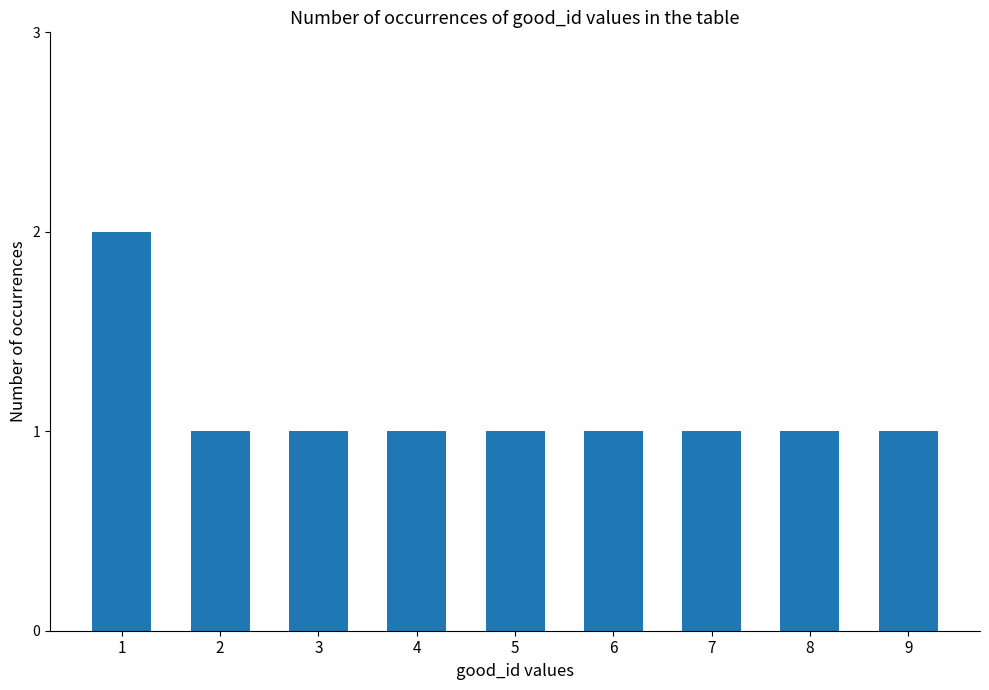

What is the minimum value shown in the chart?

1